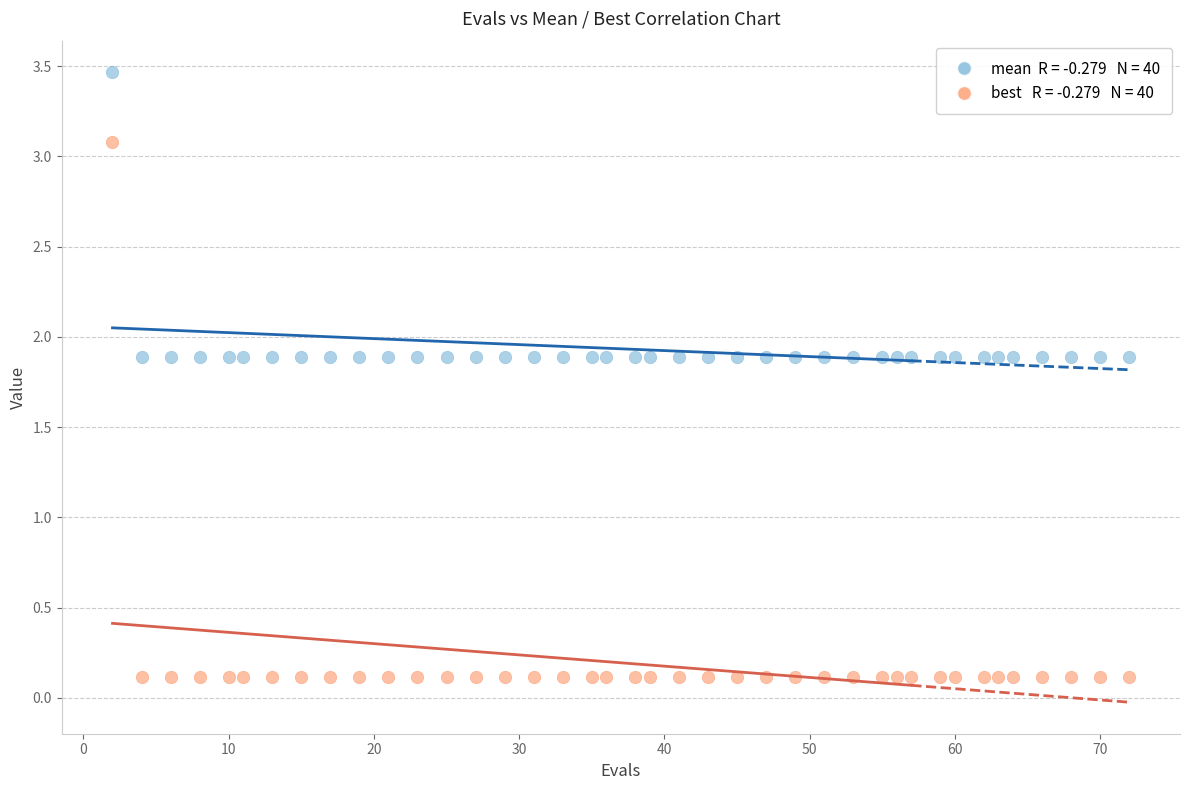

Across all data points, what is the range of Y values (max minus min)?

3.4